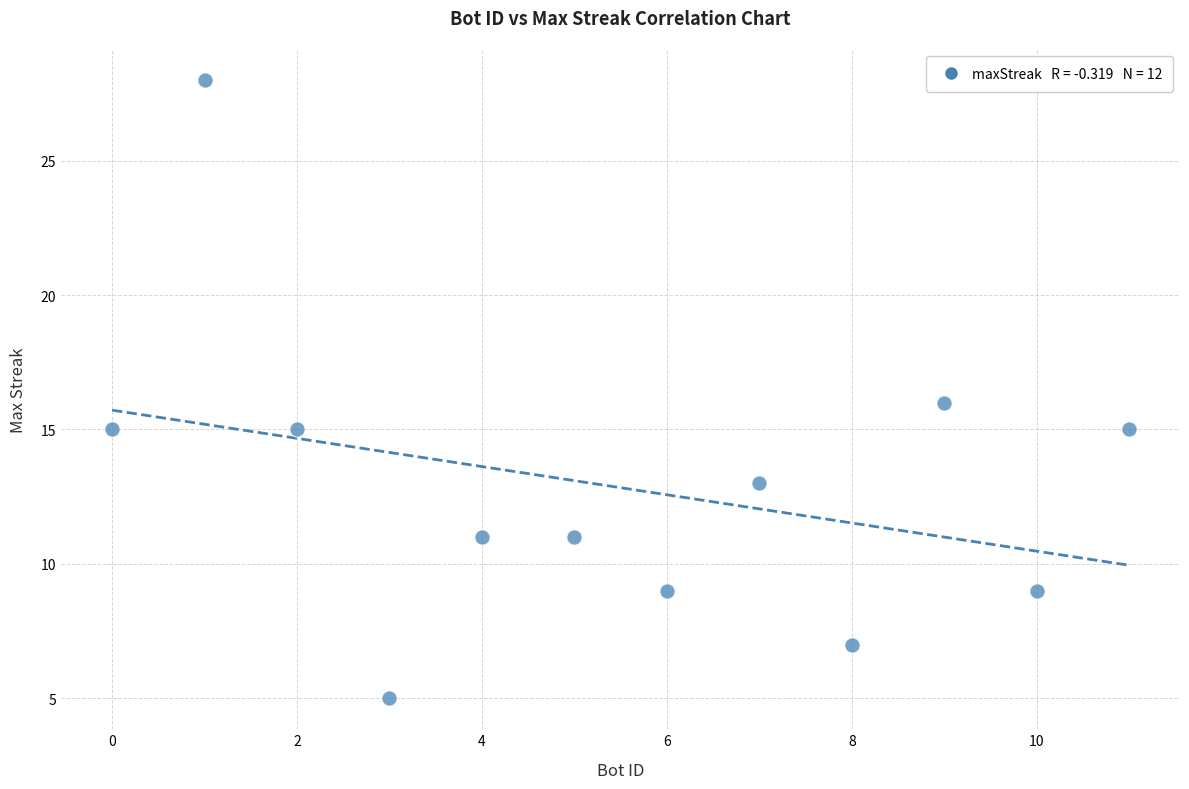

What is the average X value?

6